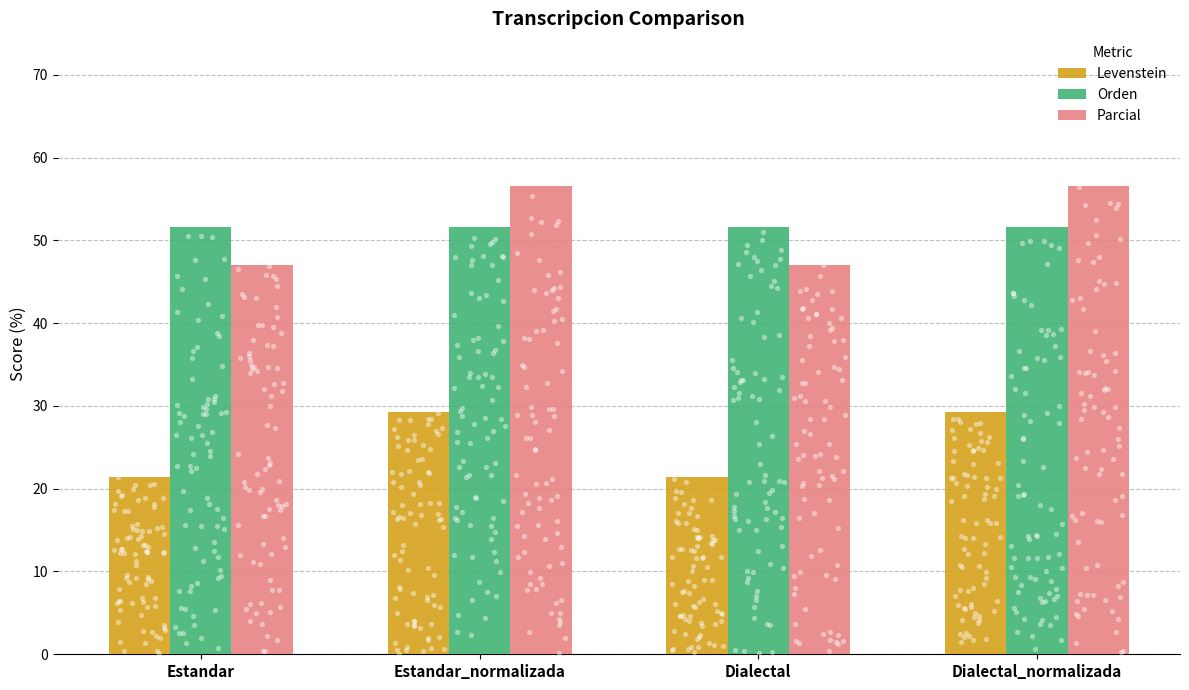

Which series reaches the minimum Y coordinate?

Levenstein